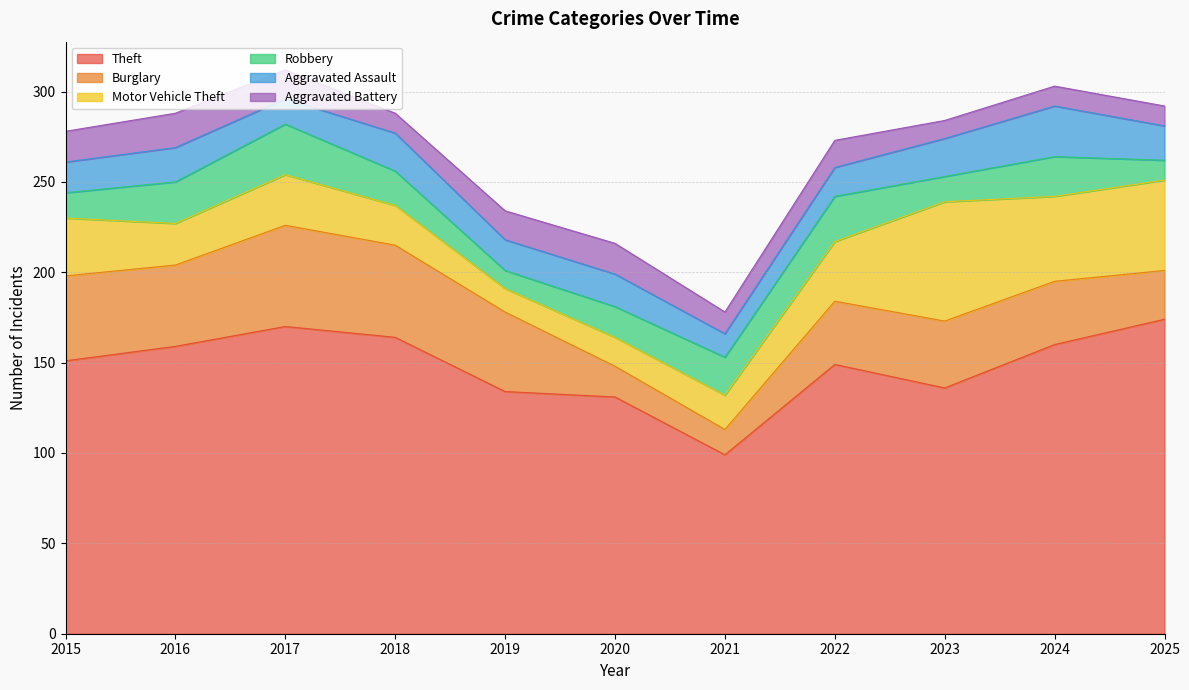

The Burglary series shows 45 at 2016. True or false?

True